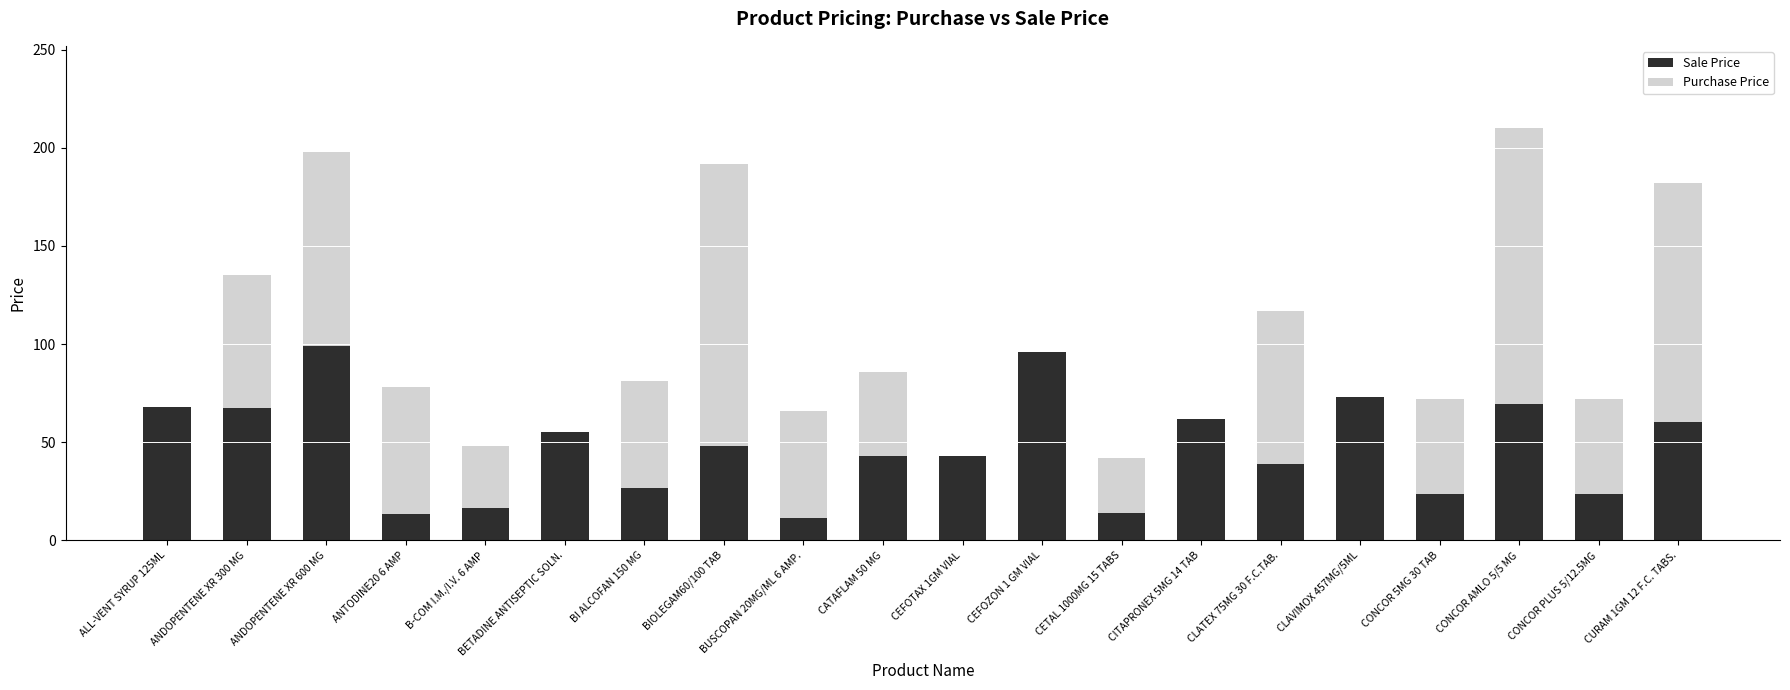

At which label does Sale Price first exceed 48?

ALL-VENT SYRUP 125ML